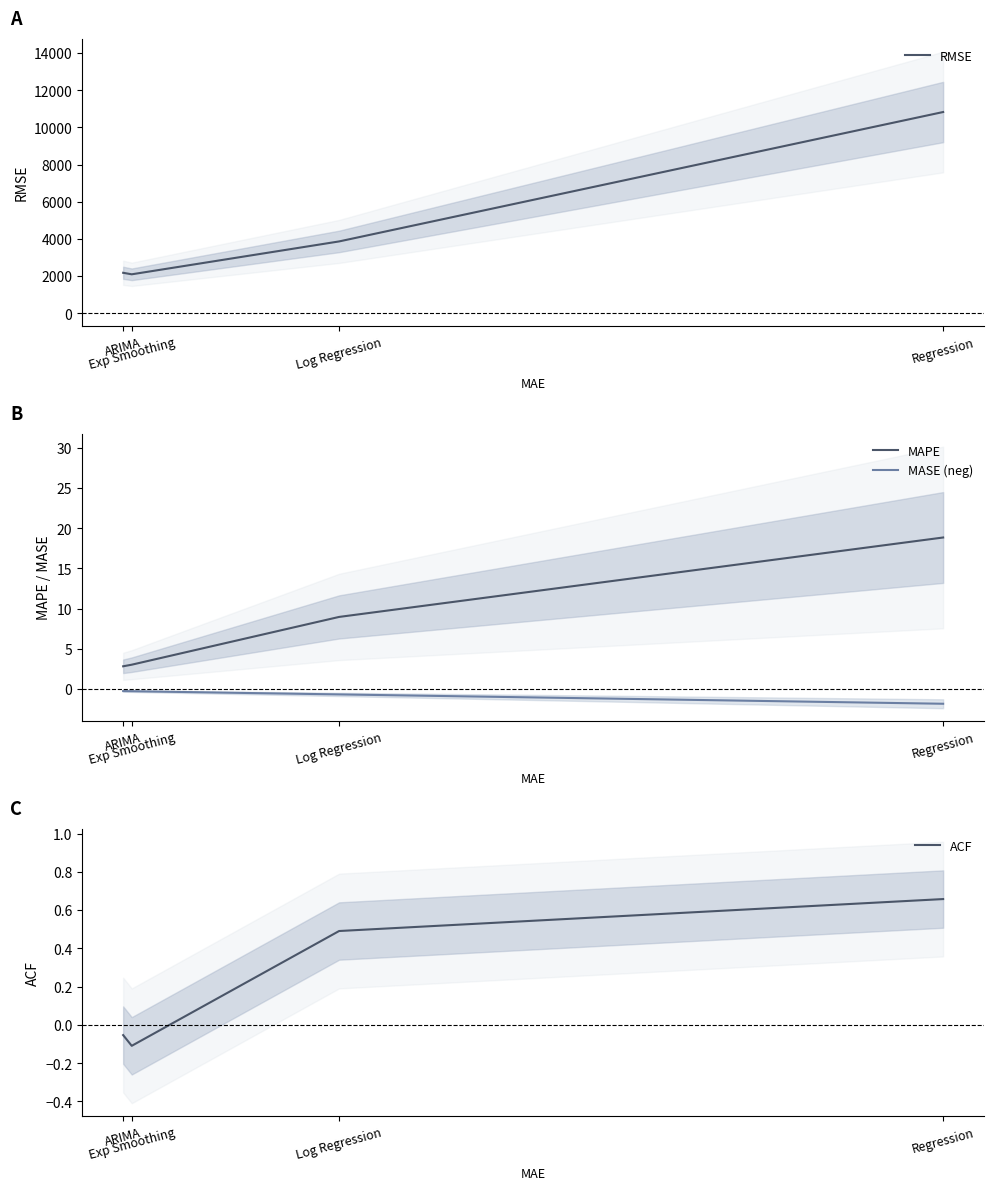

True or false: RMSE and MAPE cross at least once.

False